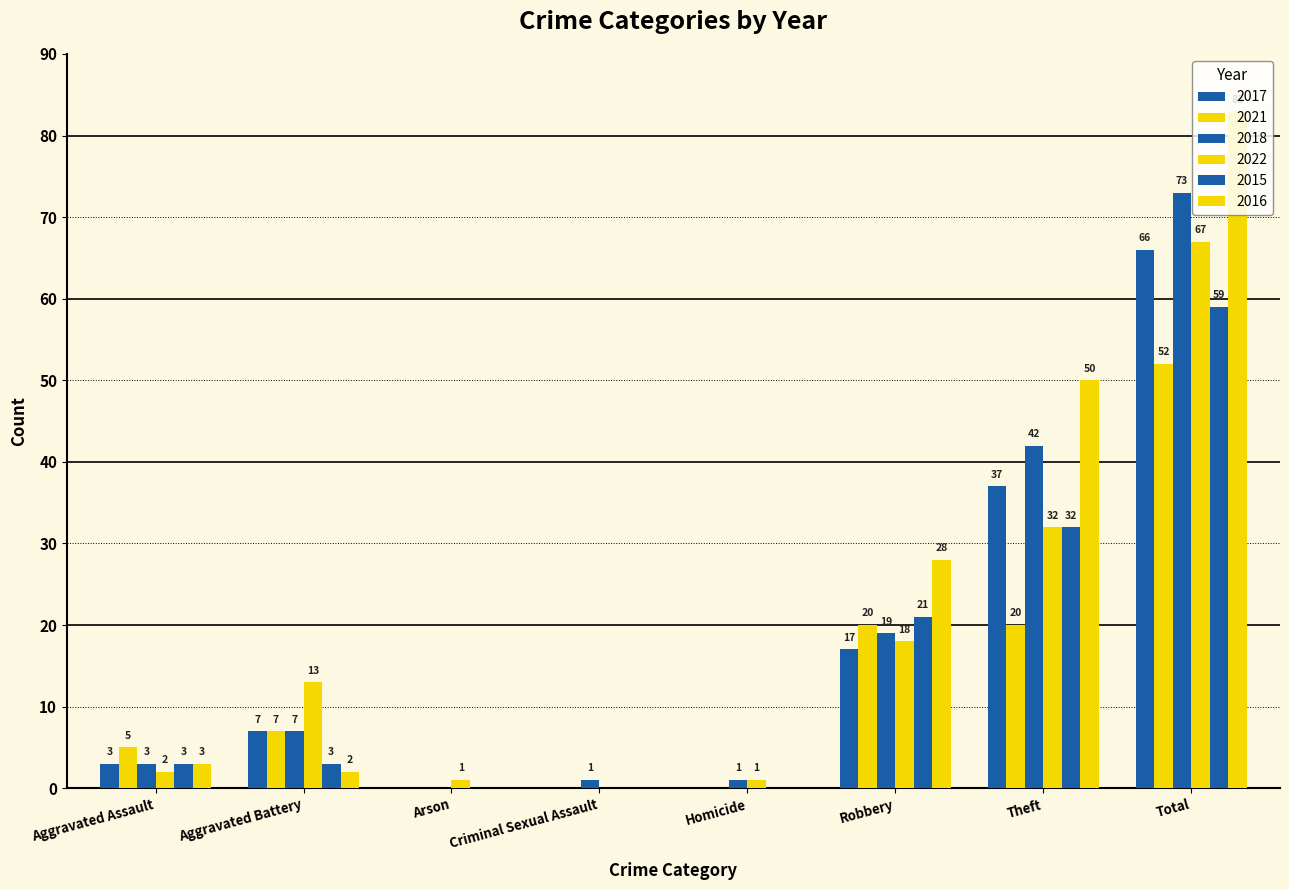

What is the sum of the 2021 values at Arson and Aggravated Assault?

5